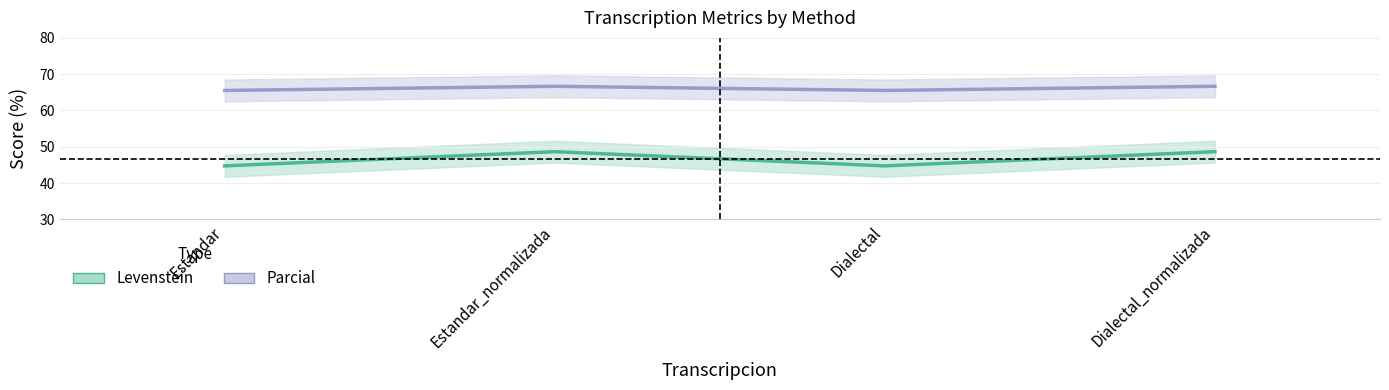

At which category does Levenstein reach its first local valley?

Dialectal